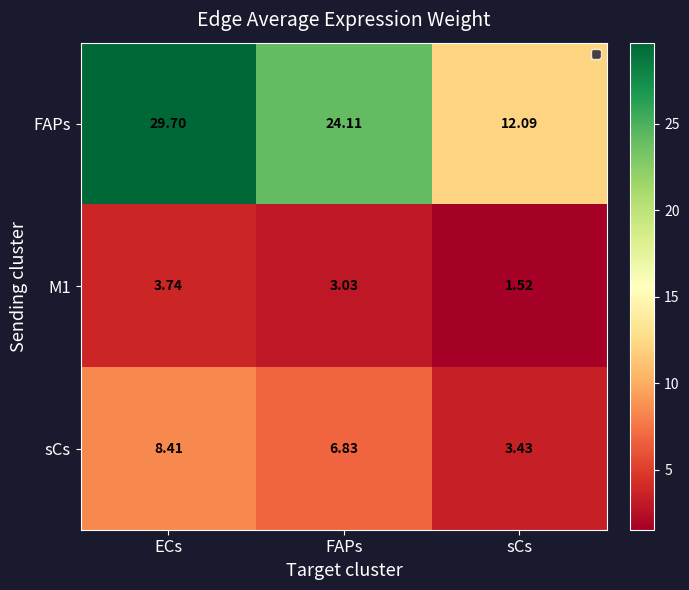

At how many categories does at least one series exceed 11?

3